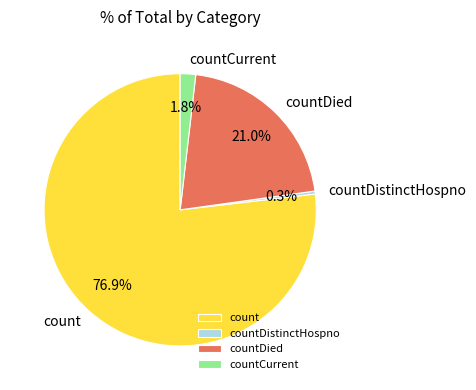

Which slice represents more than half of the pie?

count